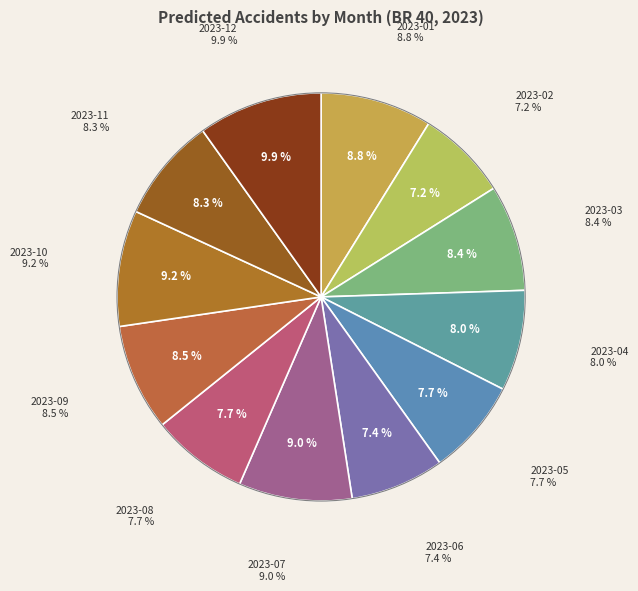

Which category has the biggest portion of the pie?

2023-12